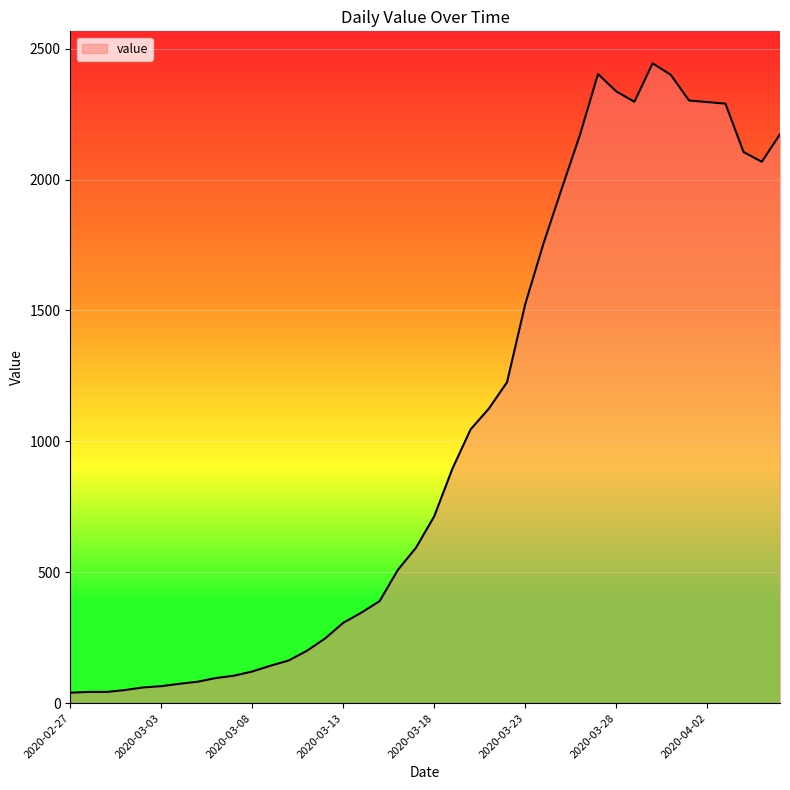

What is the greatest value displayed?

2444